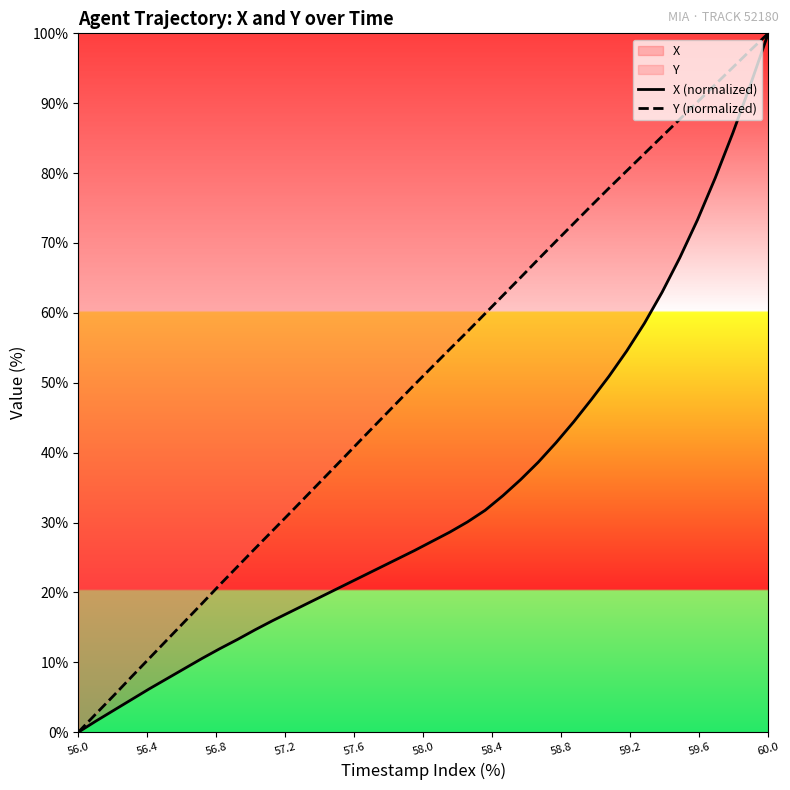

True or false: Y (normalized) and X (normalized) intersect in this chart.

False